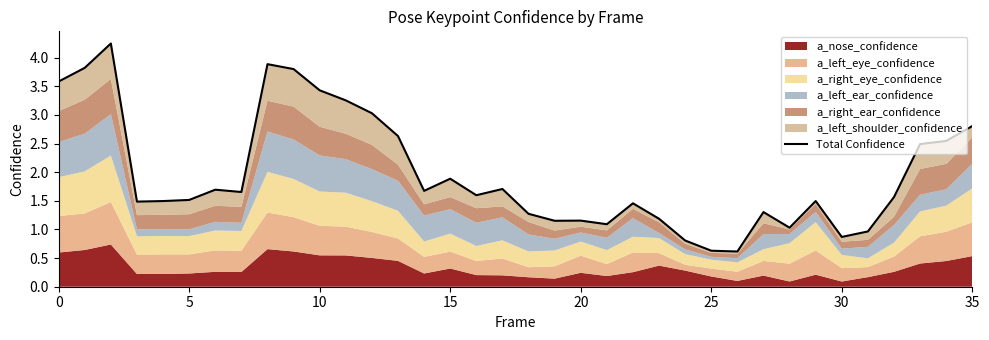

True or false: the data has more than 2 interior local peaks.

True